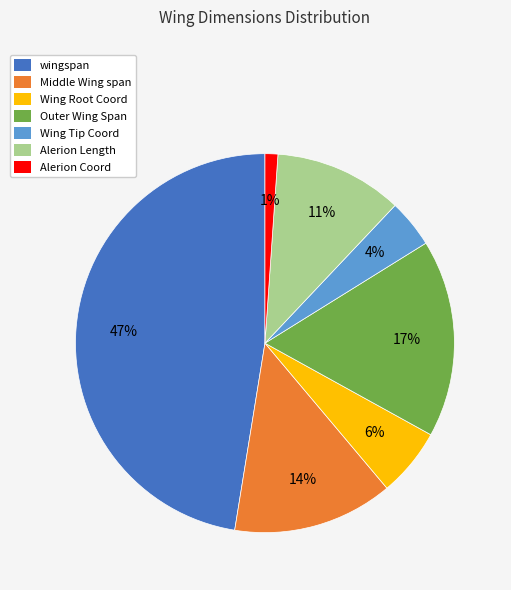

Do Alerion Length and Outer Wing Span together represent more than half of the pie?

No